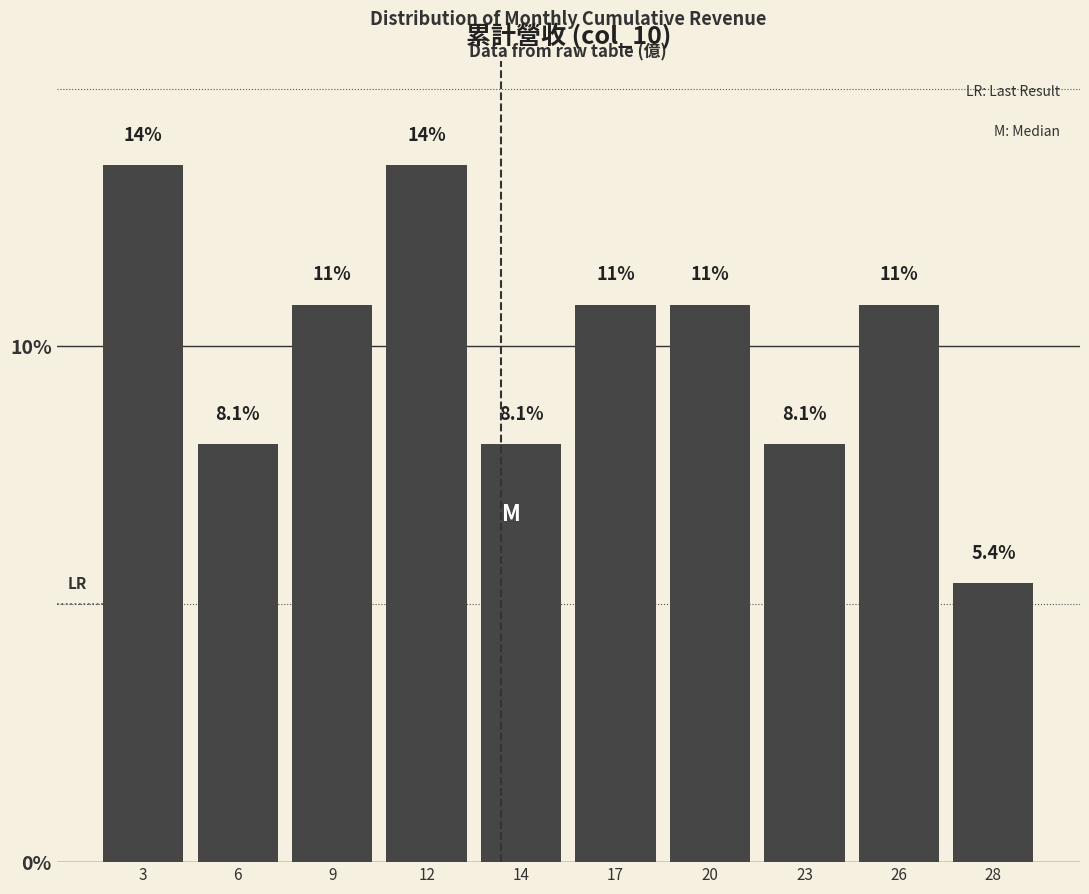

How many bars are there in total?

10